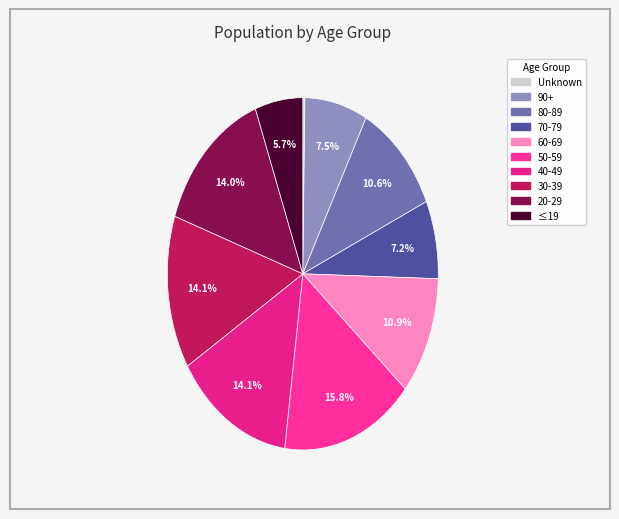

What is the smallest slice in the pie chart?

Unknown